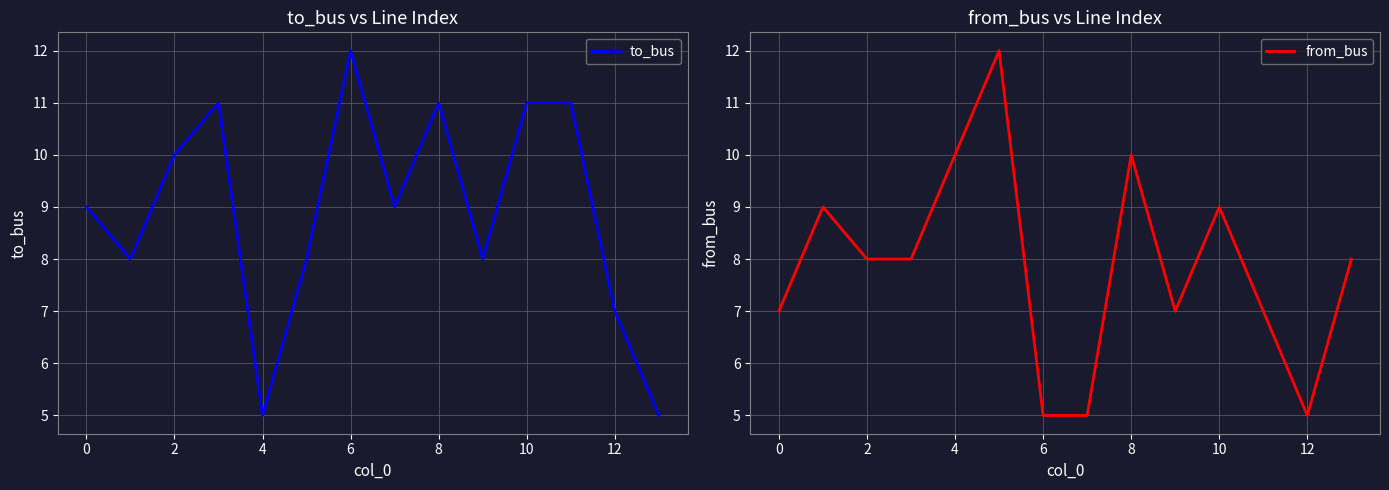

What is the maximum value for from_bus?

12